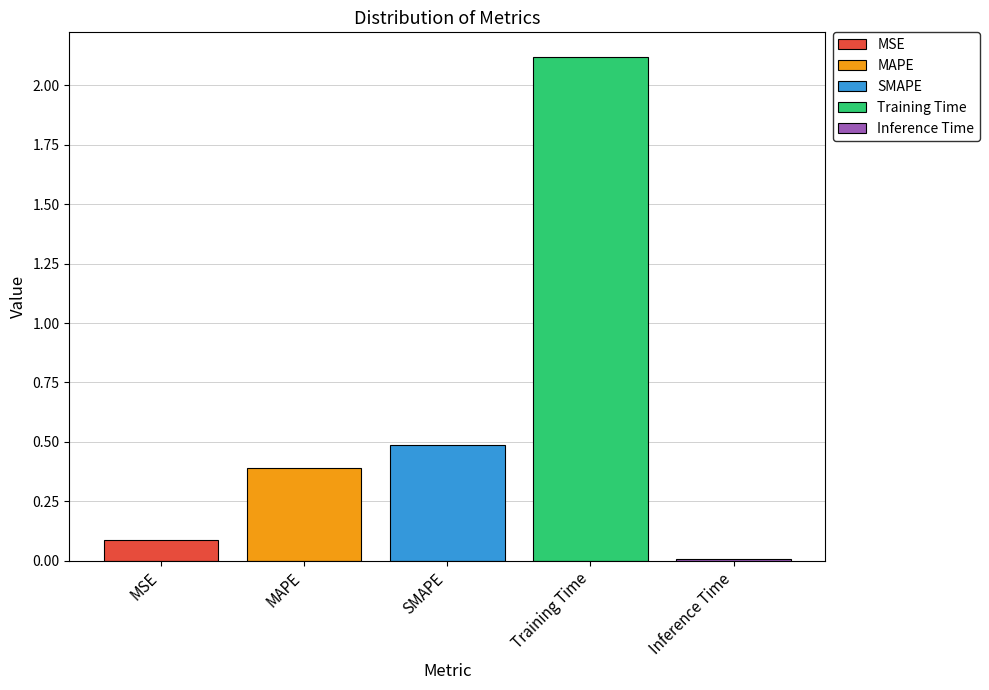

The value of MSE at SMAPE is 0.1. True or false?

True